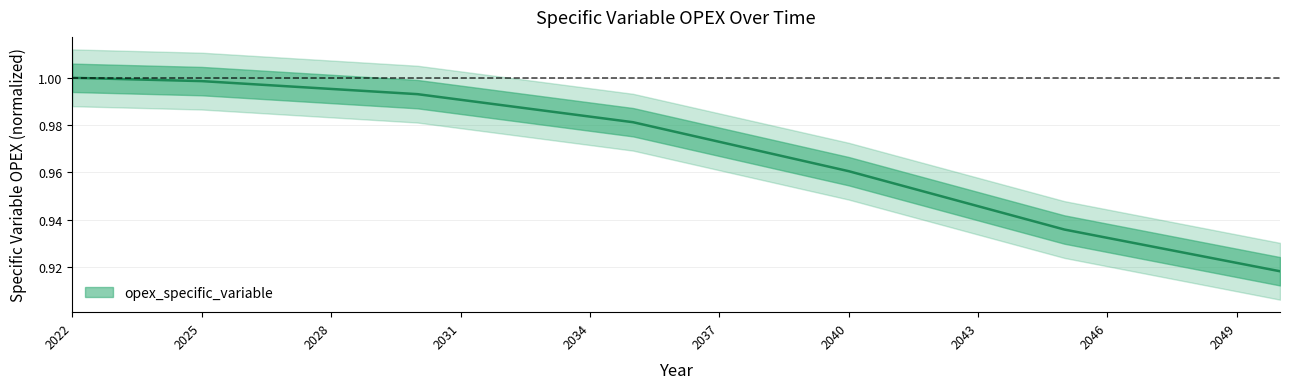

How many lines are shown in the chart?

1